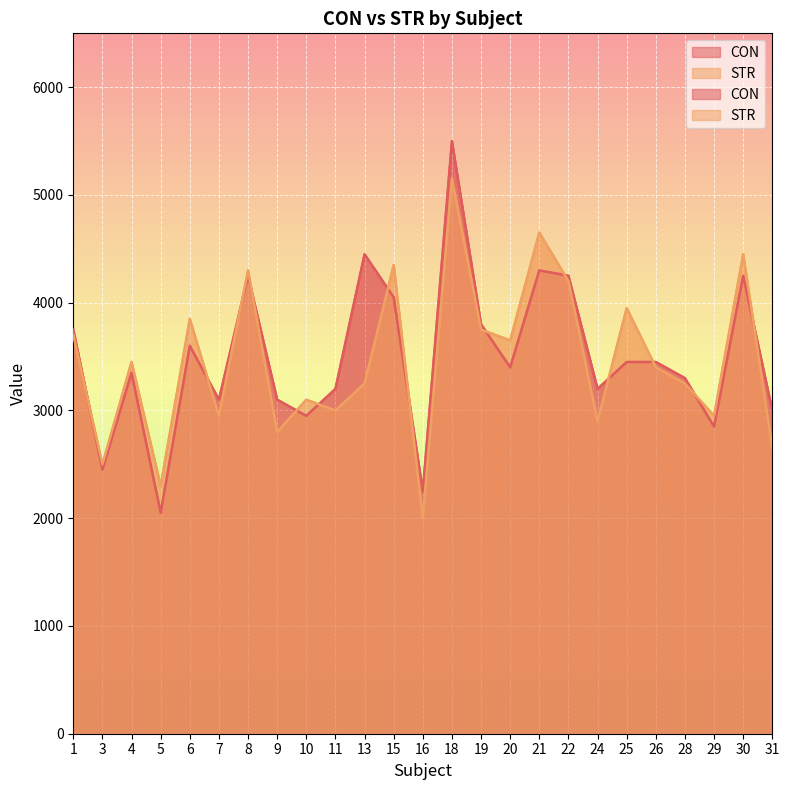

The value of CON at 31 is 1725. True or false?

False